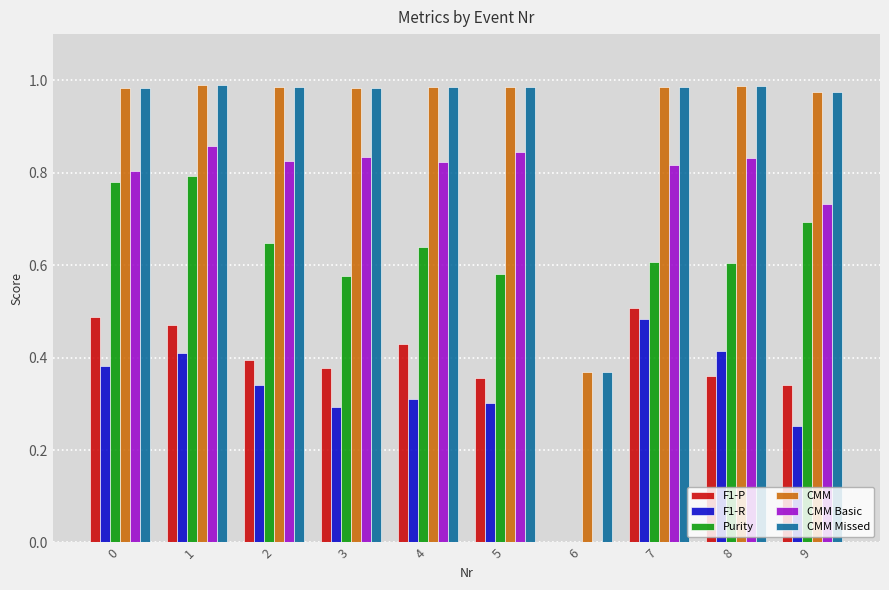

Which series changed the most between 0 and 3?

Purity